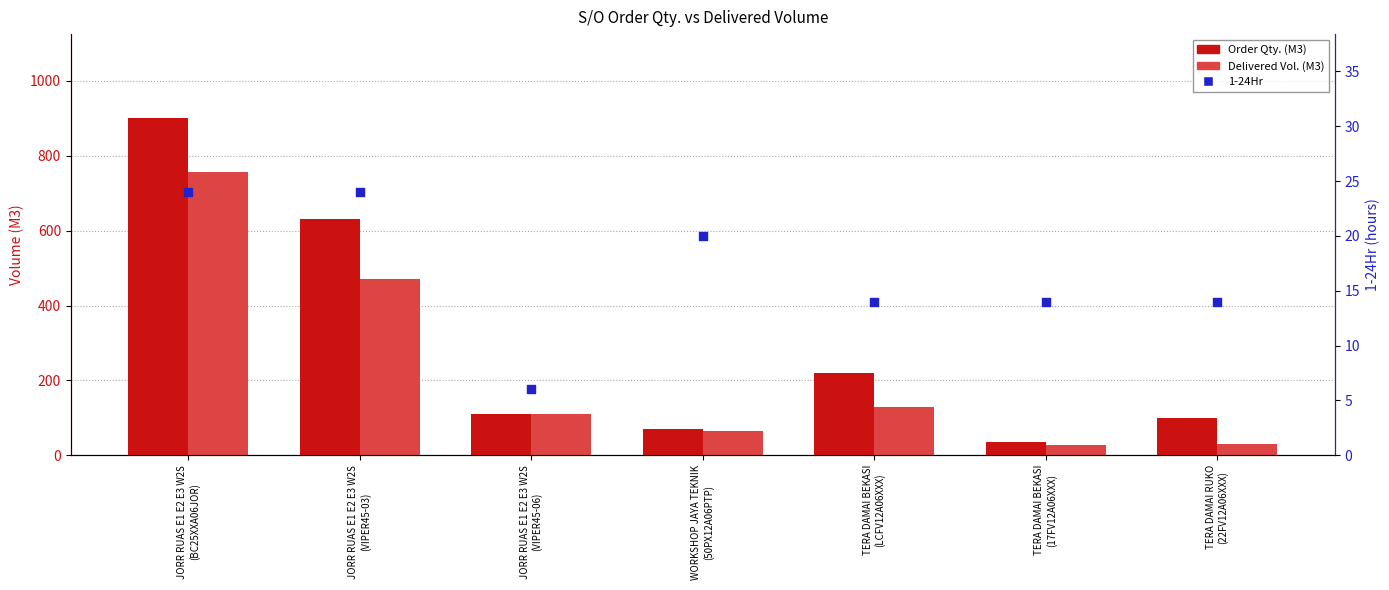

Which series contains the highest Y value?

Order Qty. (M3)